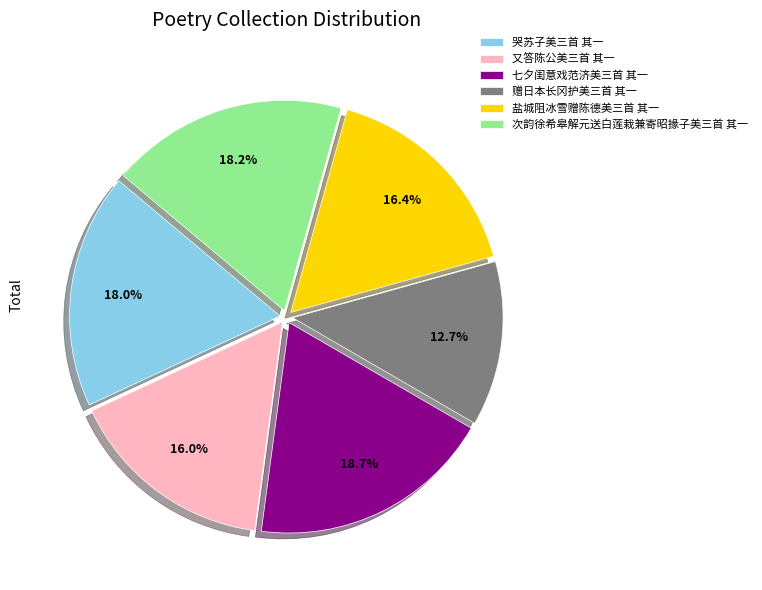

Which category has the biggest portion of the pie?

七夕闺意戏范济美三首 其一